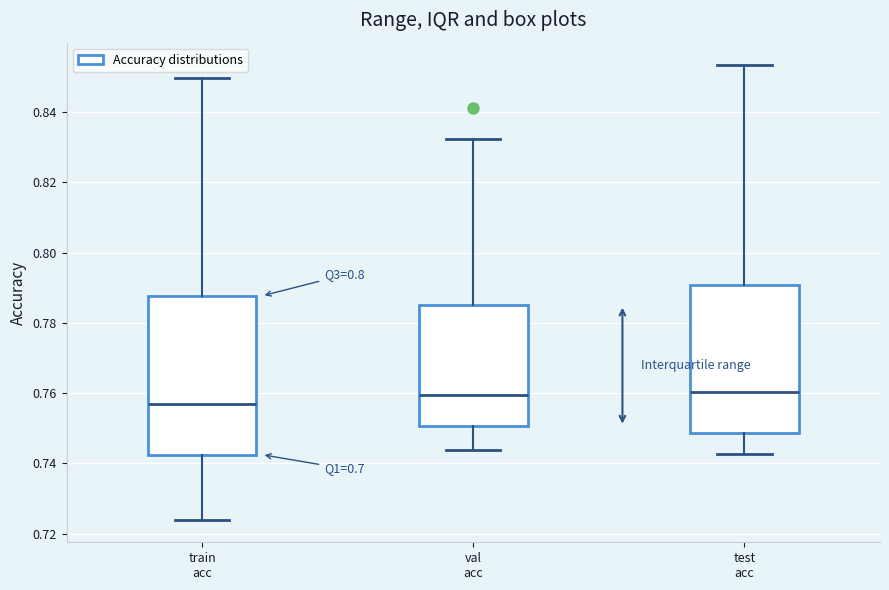

Where does the lower whisker of the box for train acc end on the y-axis? The values are not printed on the chart, so give them approximately, as read against the axis.

0.724